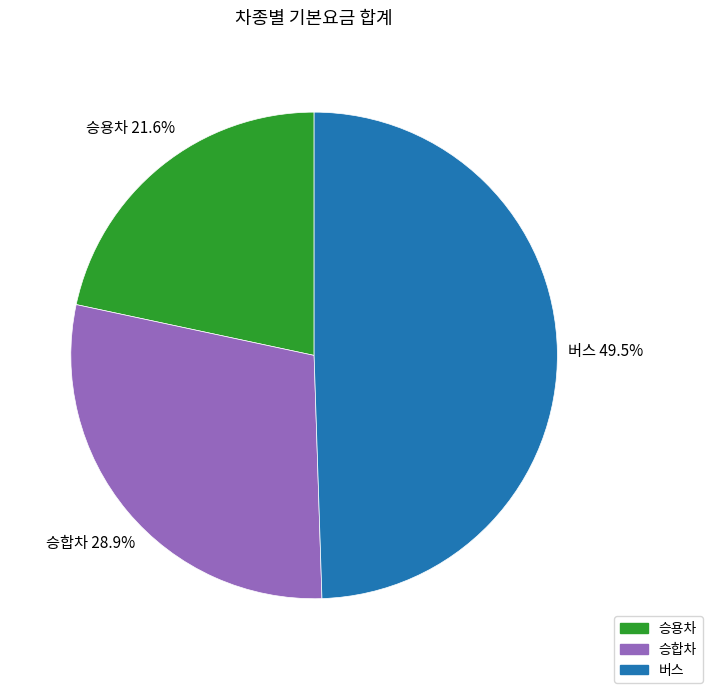

To the nearest percent, what percentage of the pie is 승용차?

22%